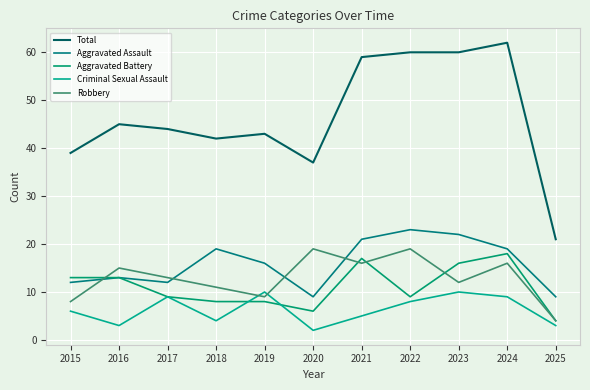

True or false: Criminal Sexual Assault has more than 1 interior local peaks.

True